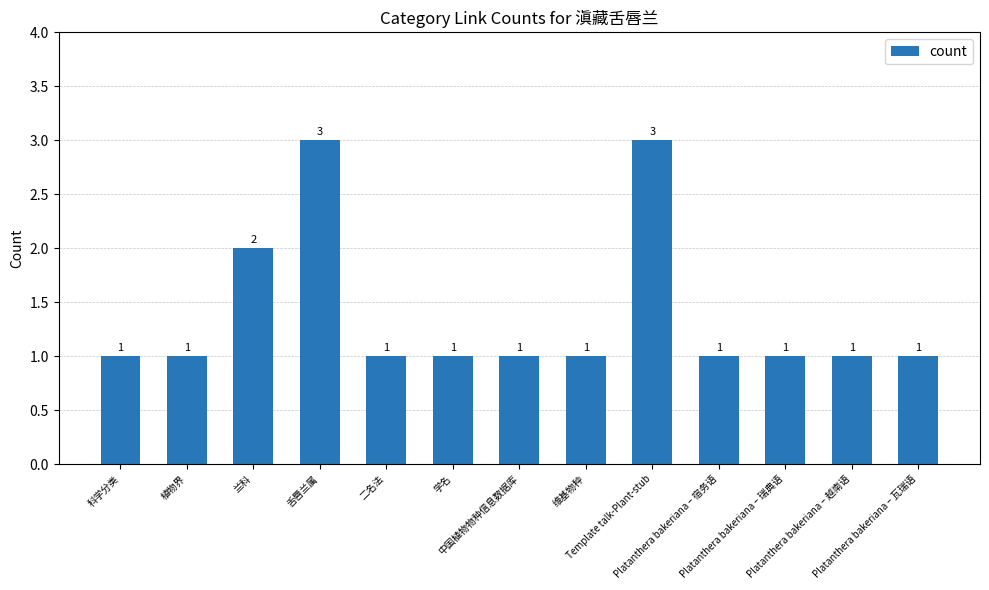

Reading left to right, what are all the values shown in this chart?

1	1	2	3	1	1	1	1	3	1	1	1	1